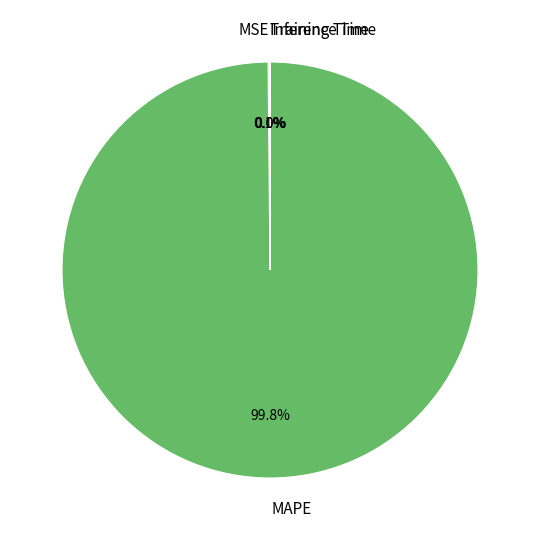

To the nearest percent, what is the difference between the largest and smallest slice percentages?

100%